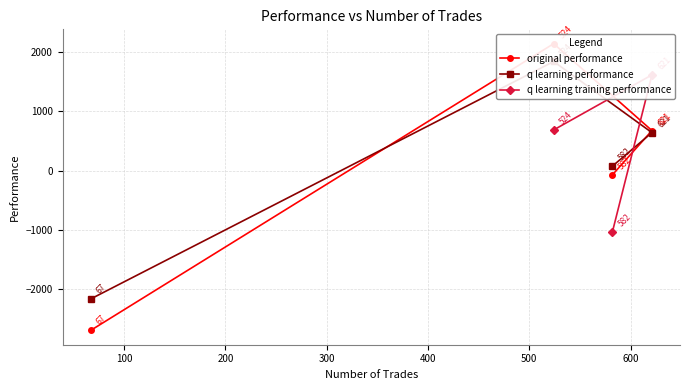

At which category does q learning performance reach its first local peak?

524